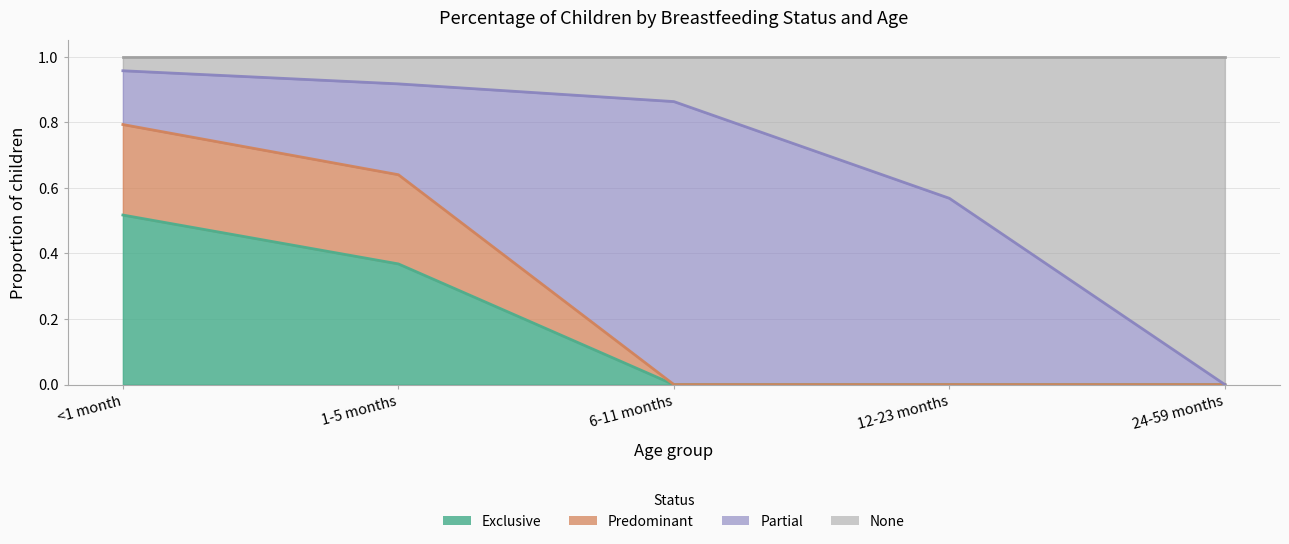

What position from the left is 24-59 months?

5